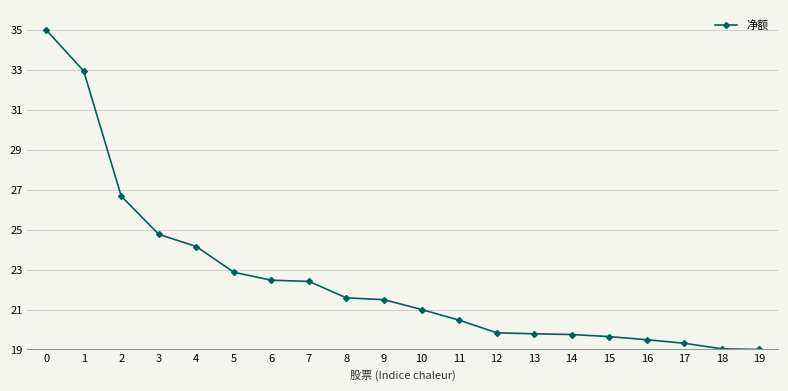

What is the value of the 2nd point from the left?

32.9